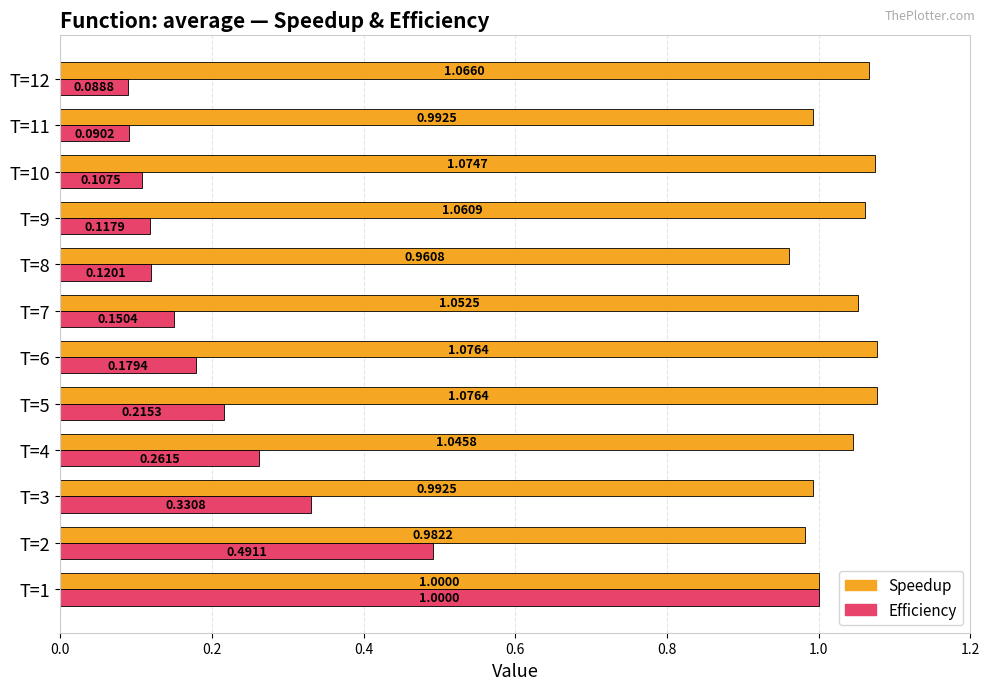

Rank the series by their average value, from highest to lowest.

Speedup, Efficiency